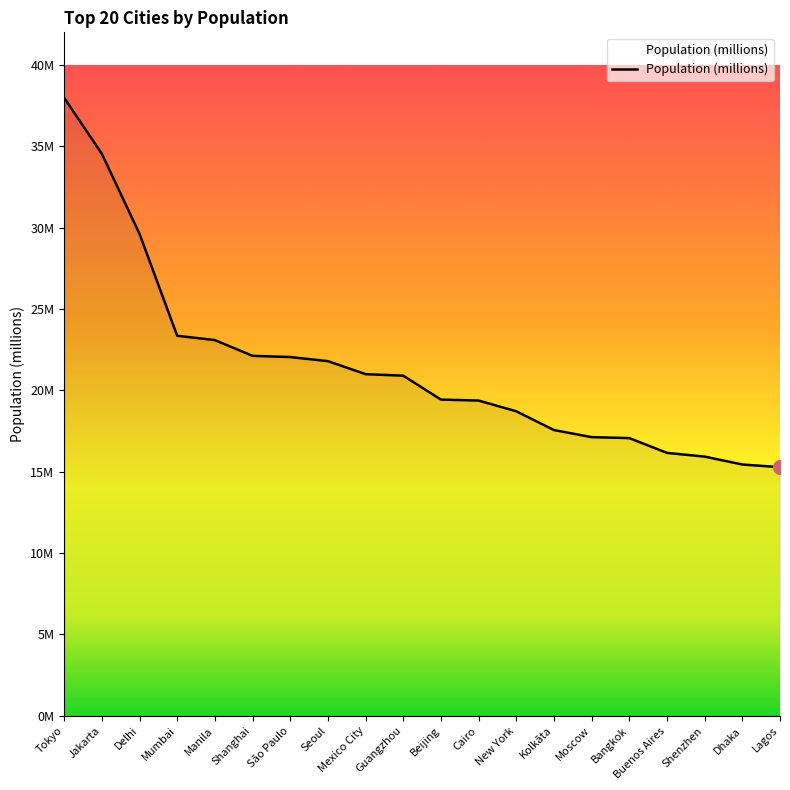

The chart shows a value of 7.7 at Beijing. True or false?

False